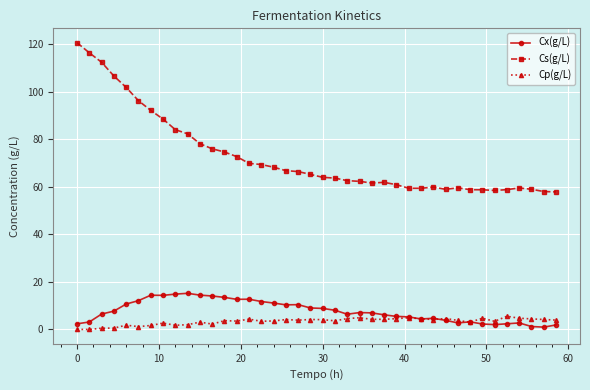

True or false: Cs(g/L) and Cx(g/L) cross at least once.

False